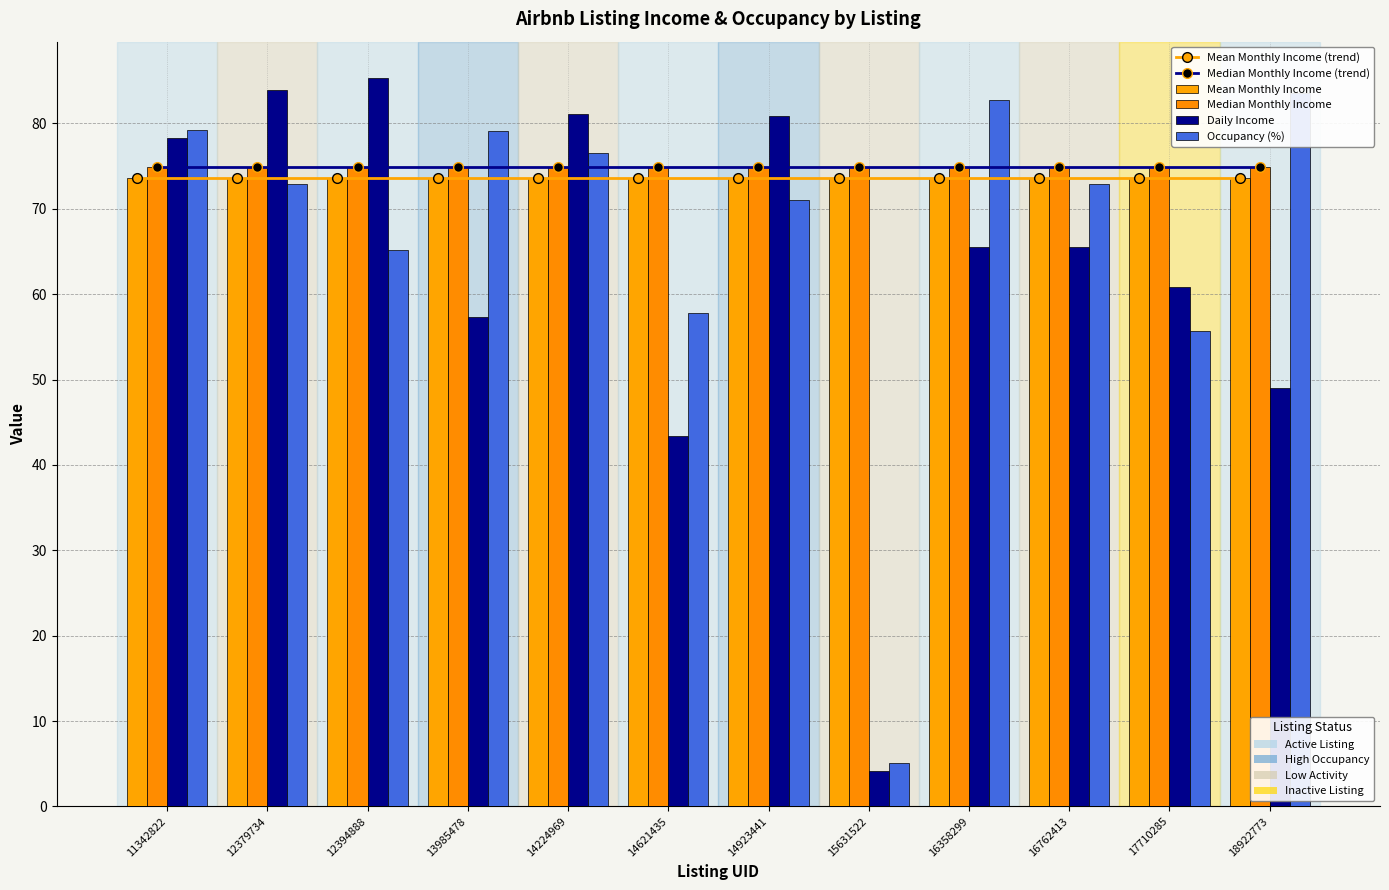

The value of Mean Monthly Income at 16762413 is 118.1. True or false?

False